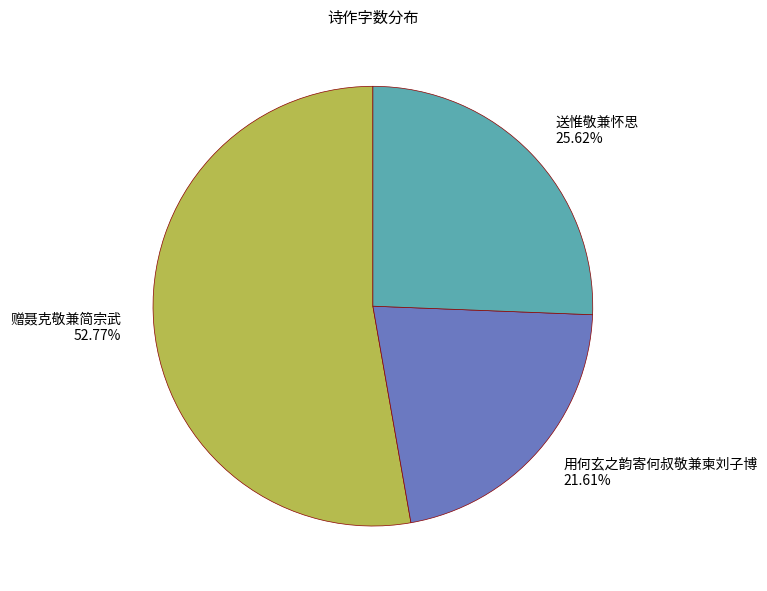

True or false: 送惟敬兼怀思 accounts for 26% of the total.

True